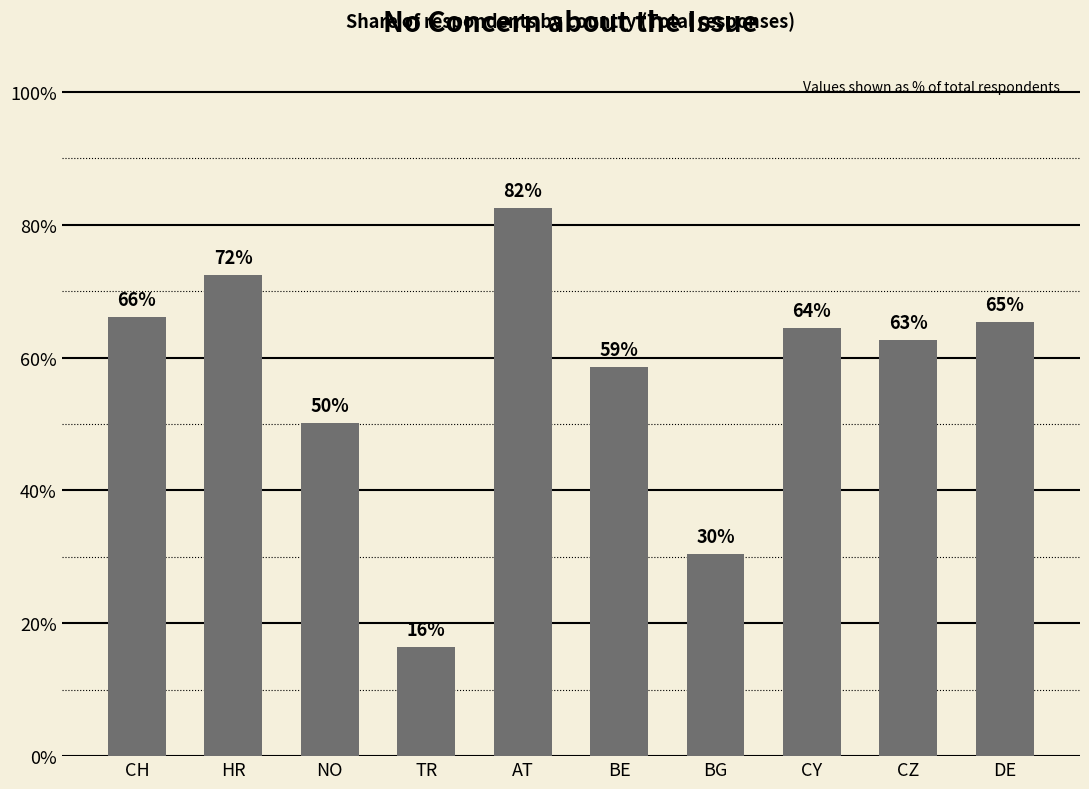

Are the bars horizontal?

No